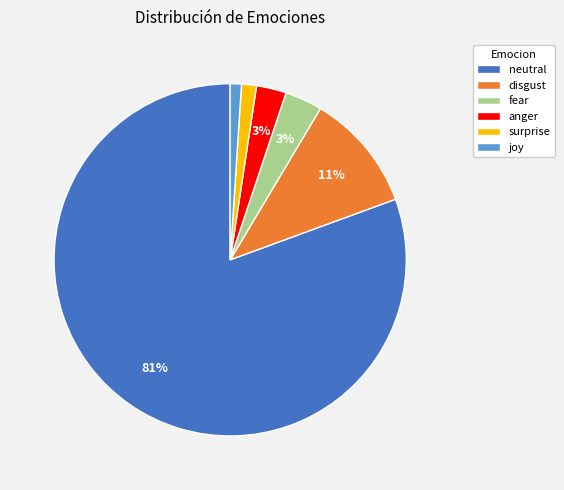

True or false: anger accounts for 9% of the total.

False